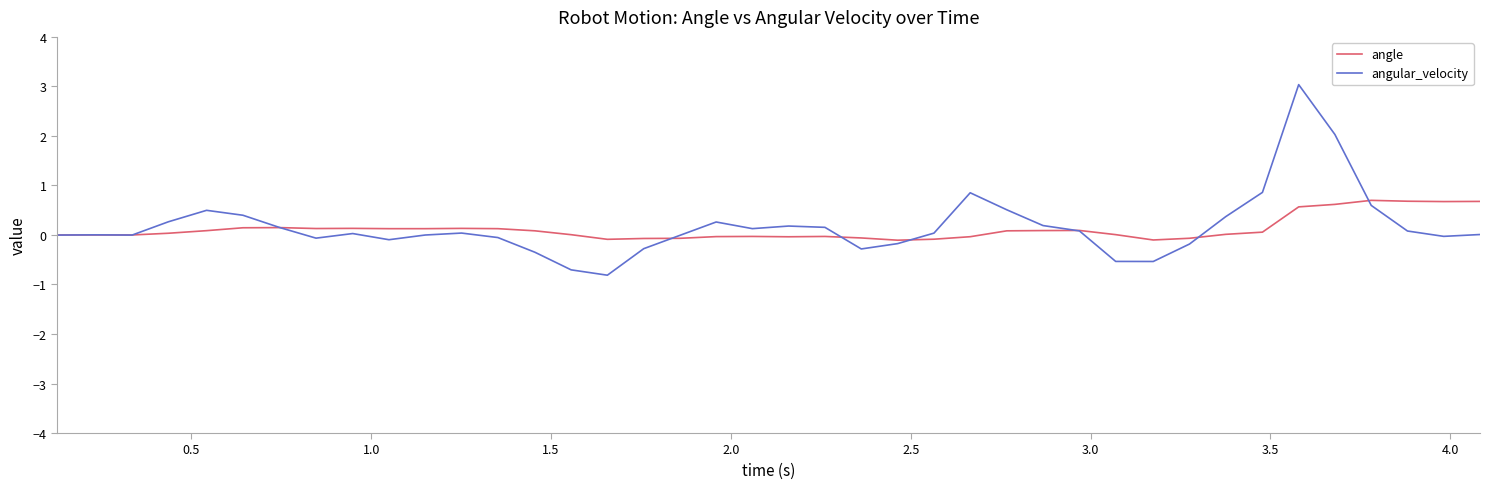

How many categories are shown in the chart?

40